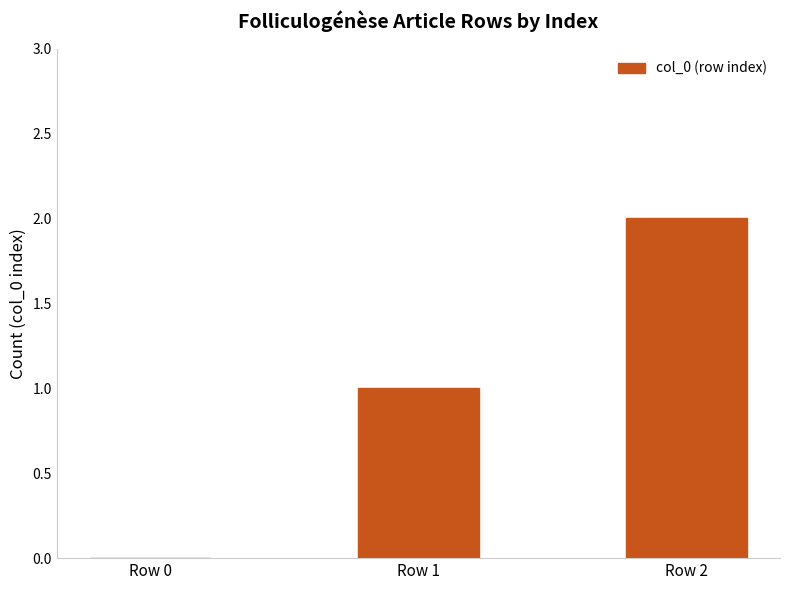

Which category has the highest value across all series?

Row 2